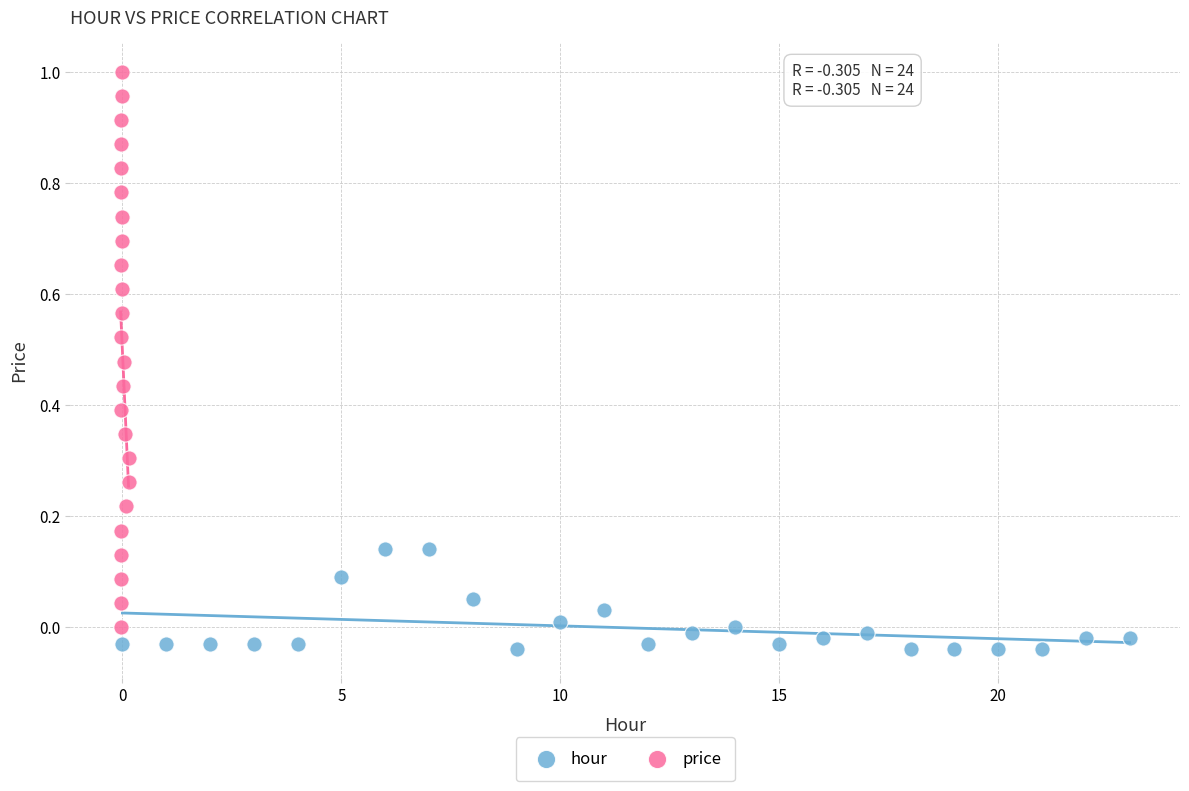

Which series has the largest Y range (max minus min)?

price